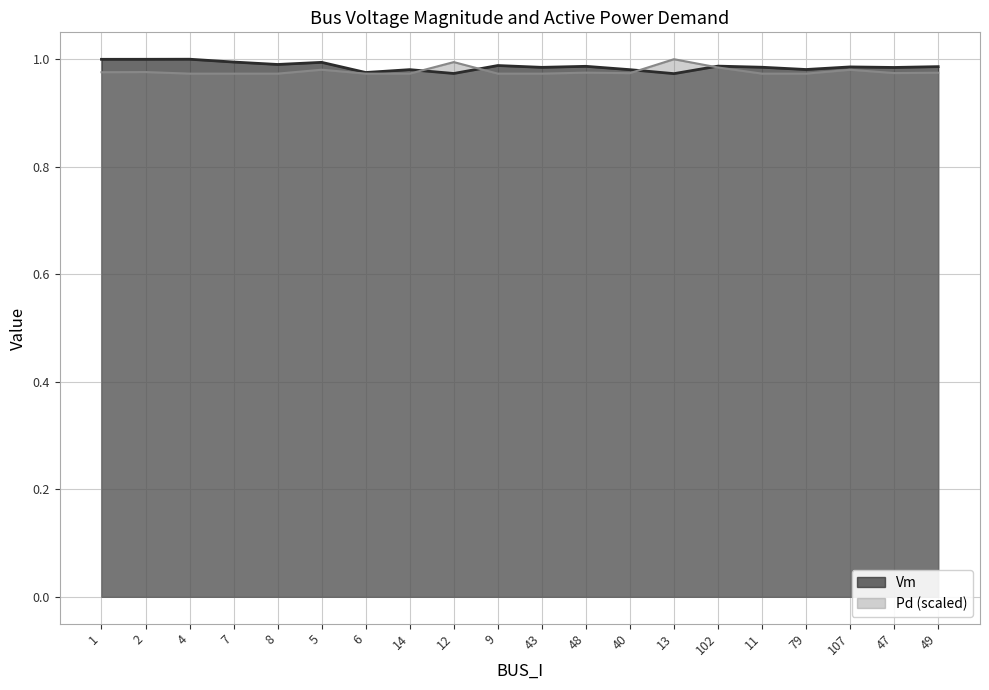

The Pd series shows 0.6 at 43. True or false?

False